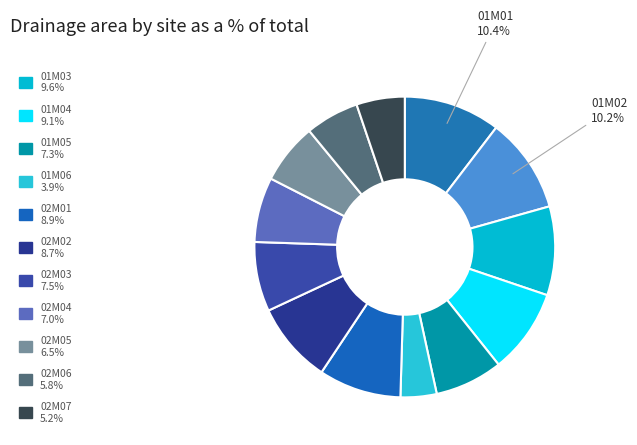

Count the number of slices in the pie.

13